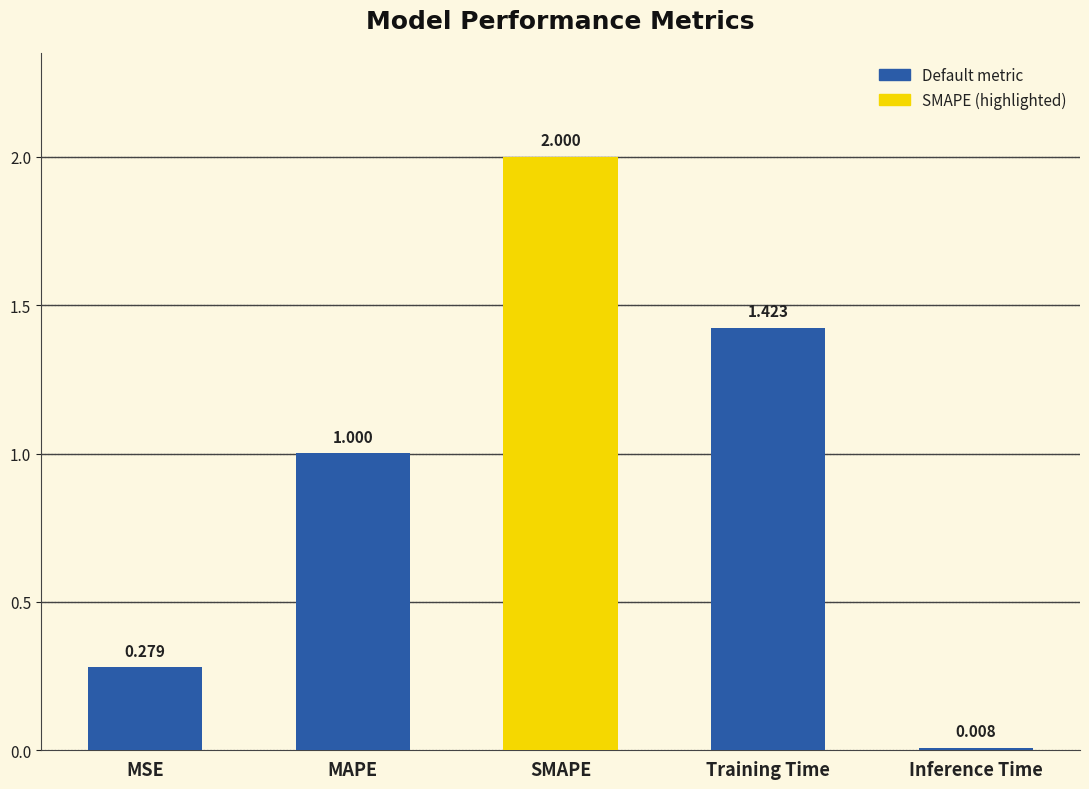

Between MSE and Inference Time, which is larger?

MSE